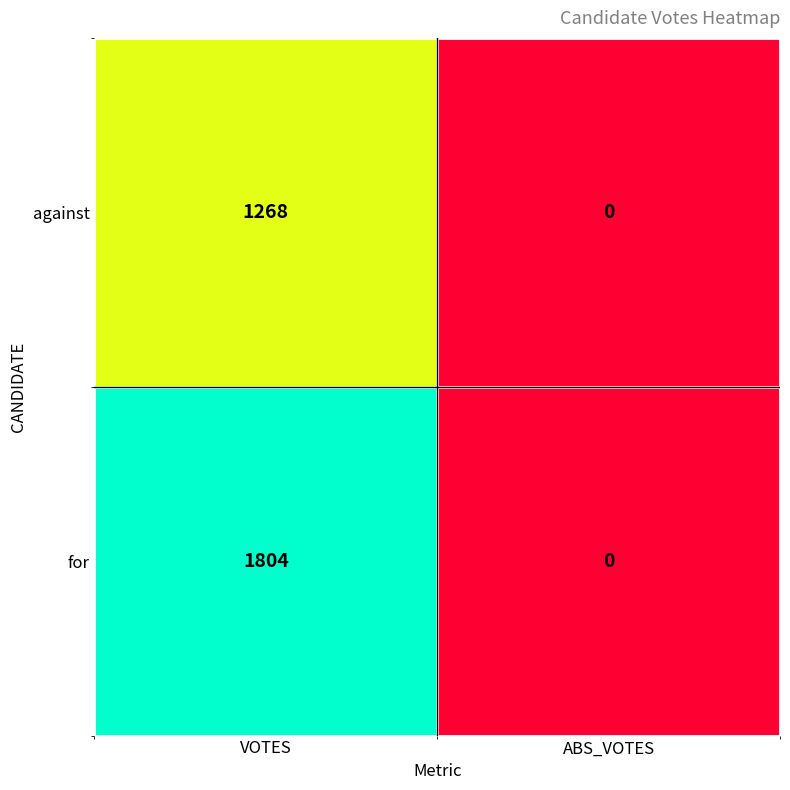

Reading right to left, list all the values displayed in this chart.

against: ABS_VOTES=0	VOTES=1268
for: ABS_VOTES=0	VOTES=1804